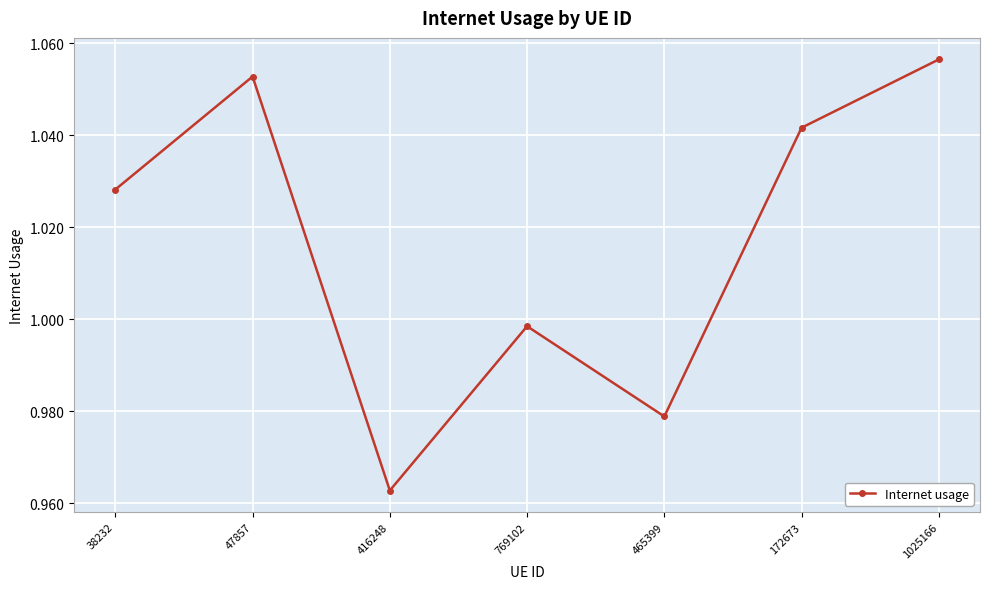

The value at 769102 is 1.5. True or false?

False